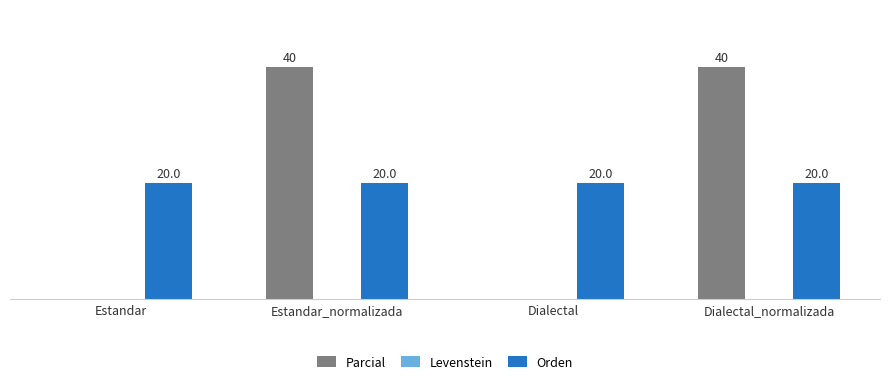

Is the value of Orden at Dialectal greater than the value of Parcial at Estandar?

Yes